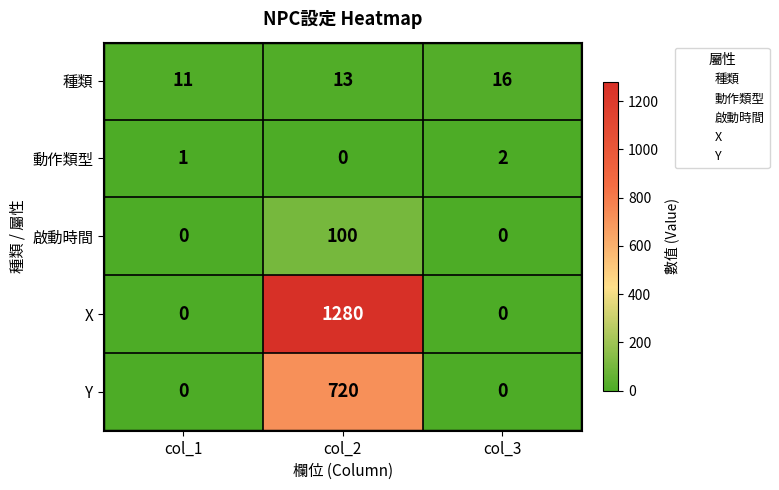

What is the average value of the X series?

427